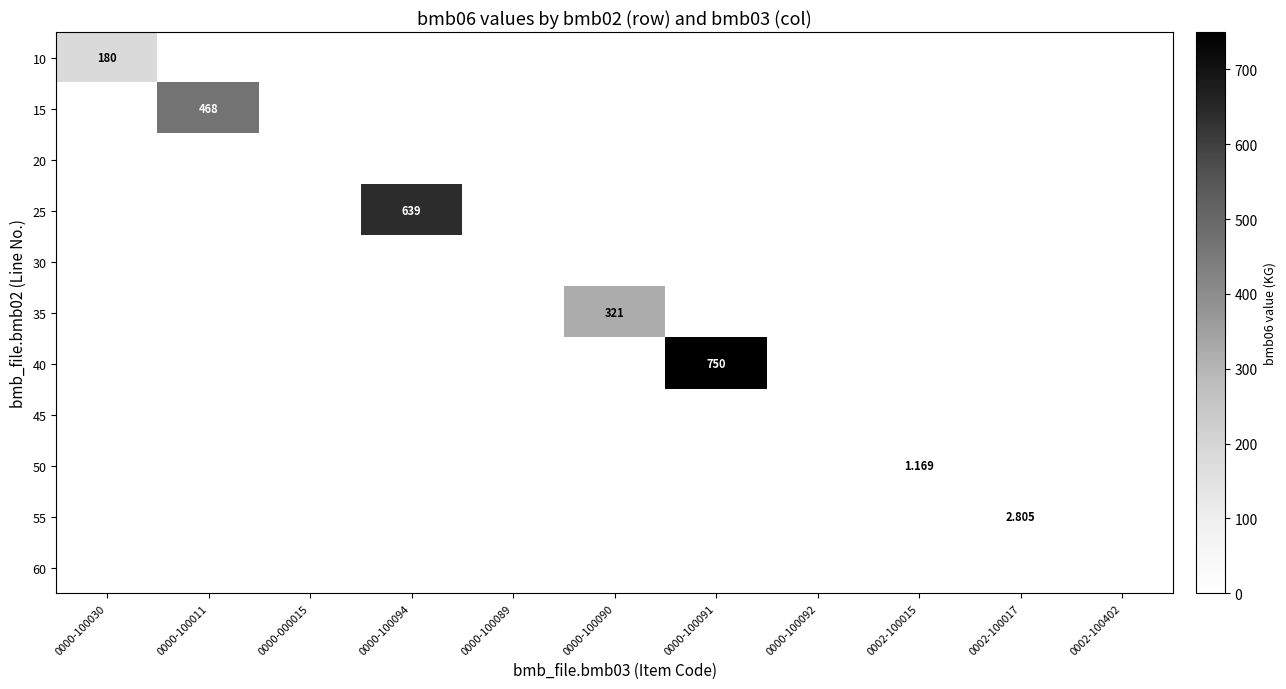

Between 0000-100011 and 0000-000015, which is larger?

0000-100011